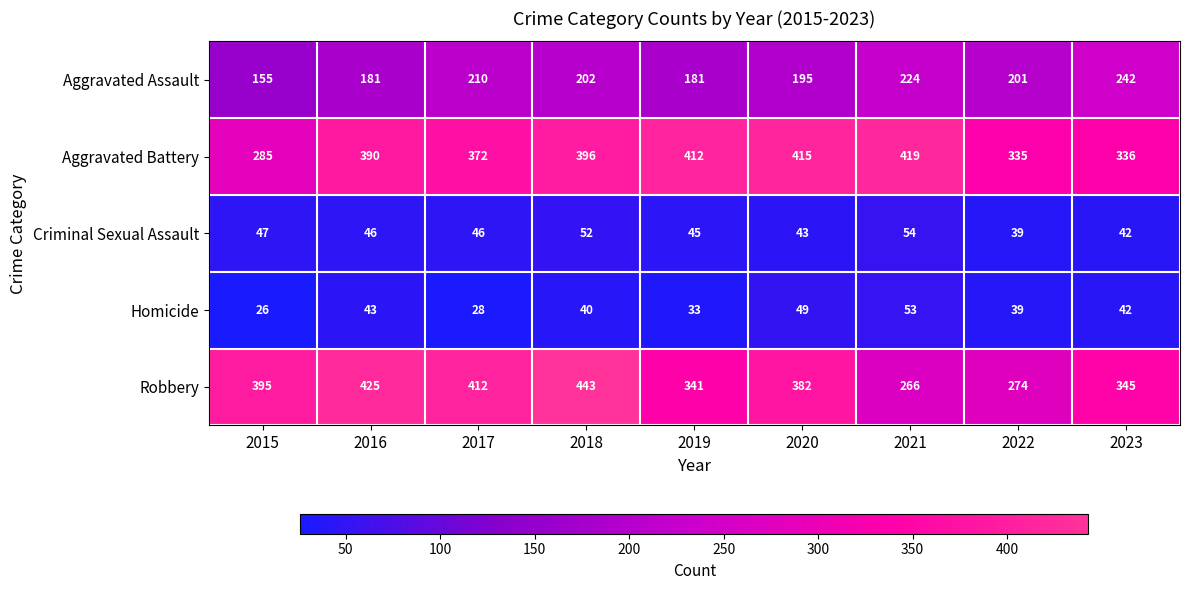

What is the difference between the maximum and minimum values in the Homicide series?

27